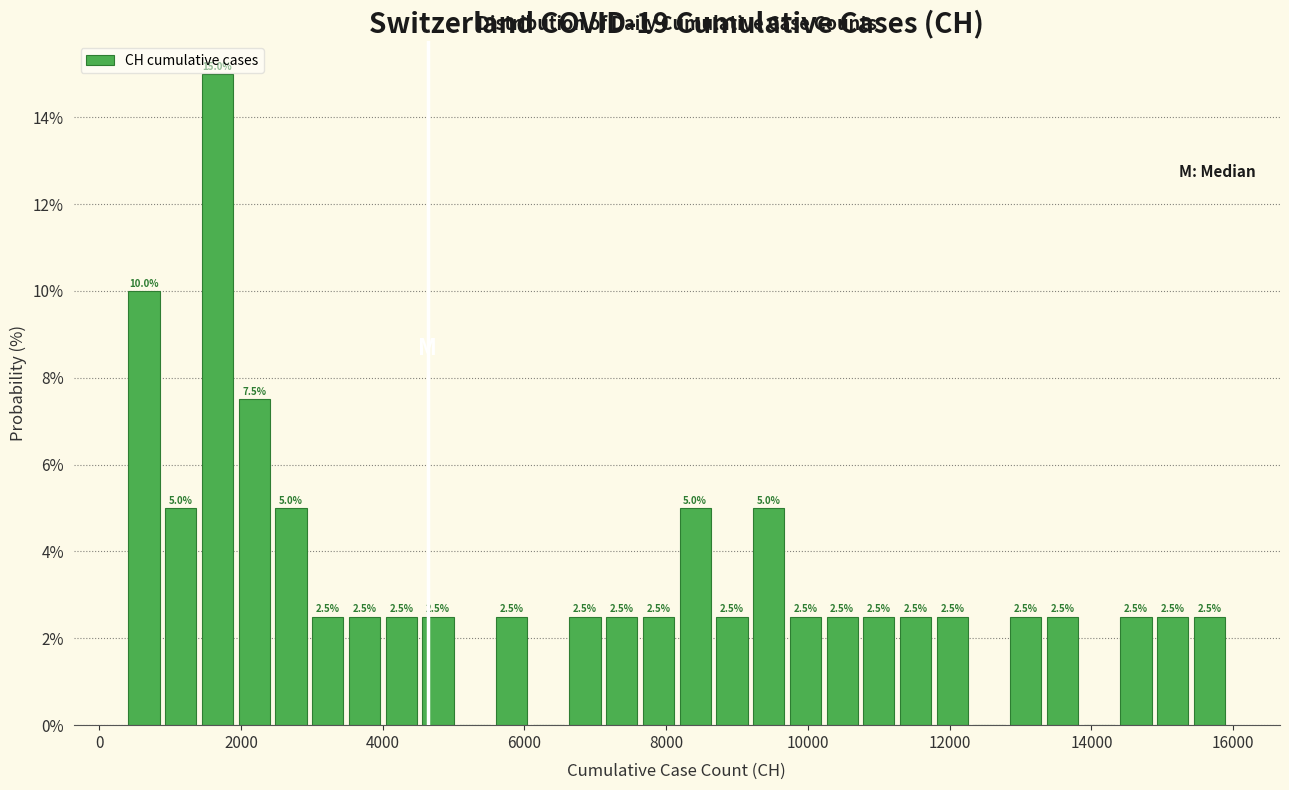

Read against the x-axis, roughly where is the centre of the tallest bar?

1600